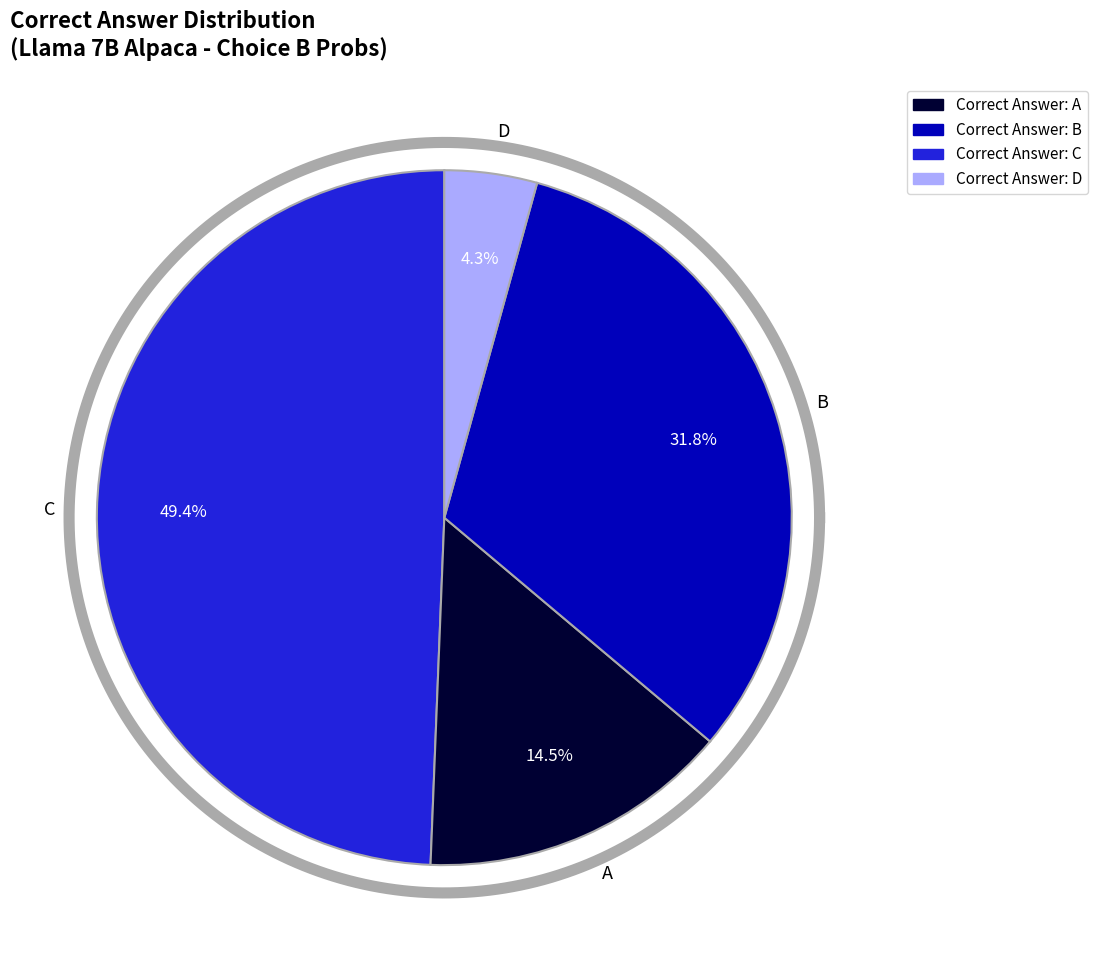

The C slice represents 7% of the pie. True or false?

False